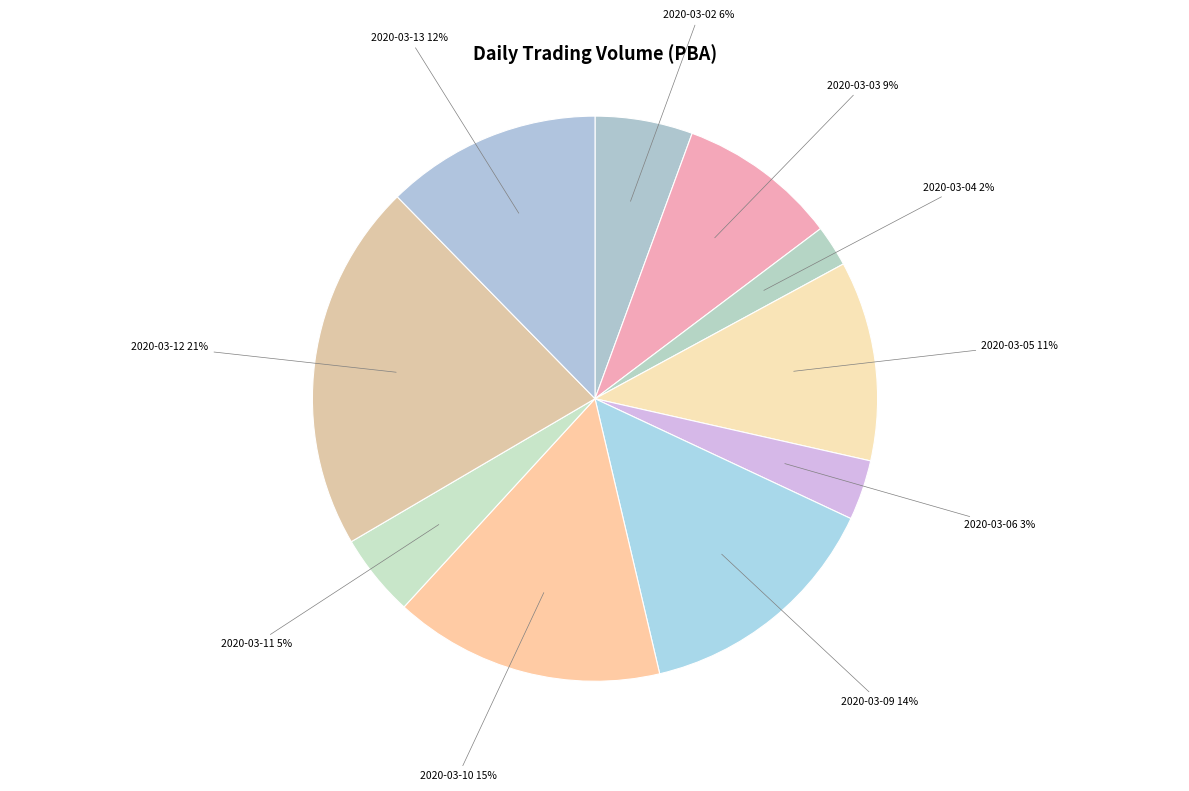

Is there any slice that represents more than half of the pie?

No